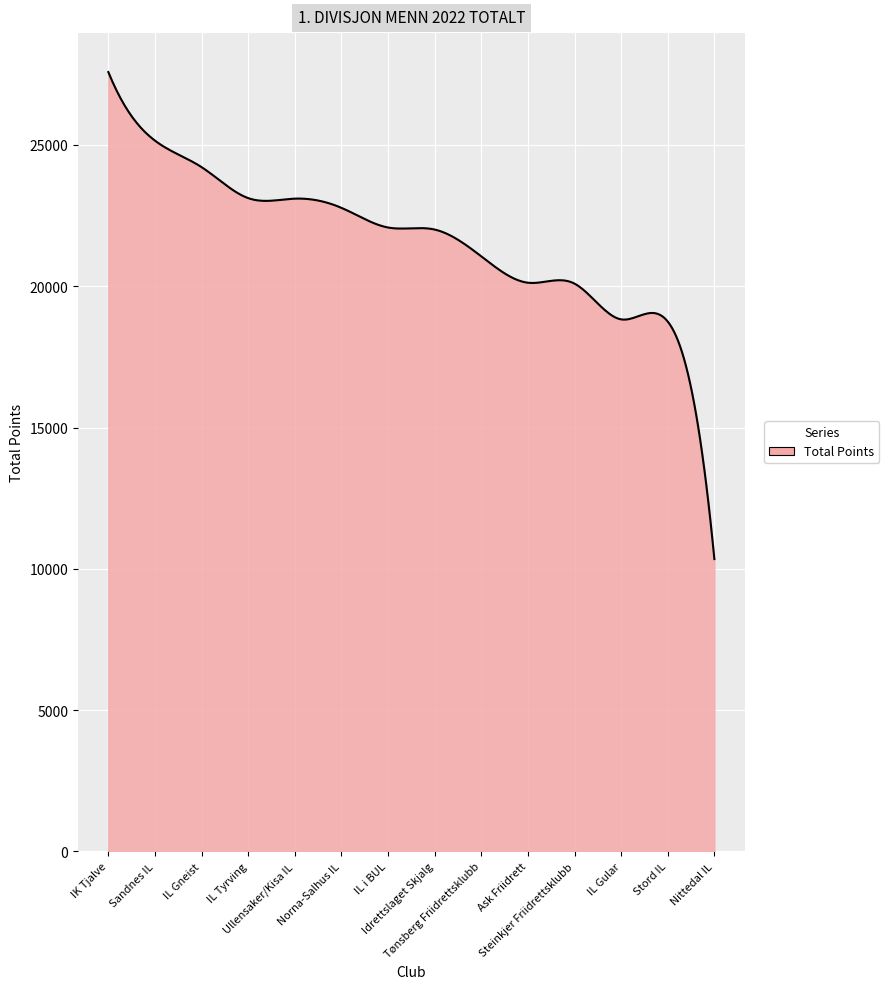

What is the maximum value shown in the chart?

27579.0